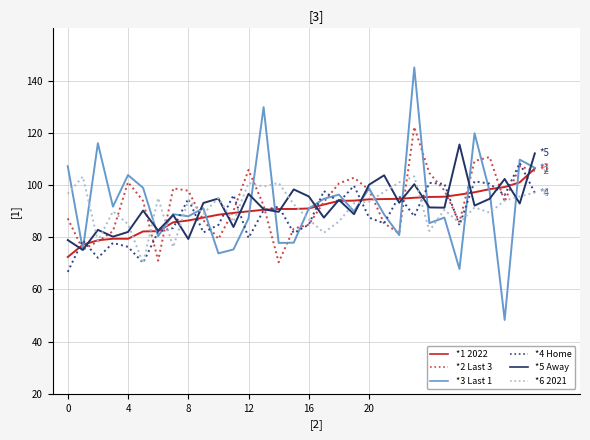

What is the maximum value shown in the chart?

145.0